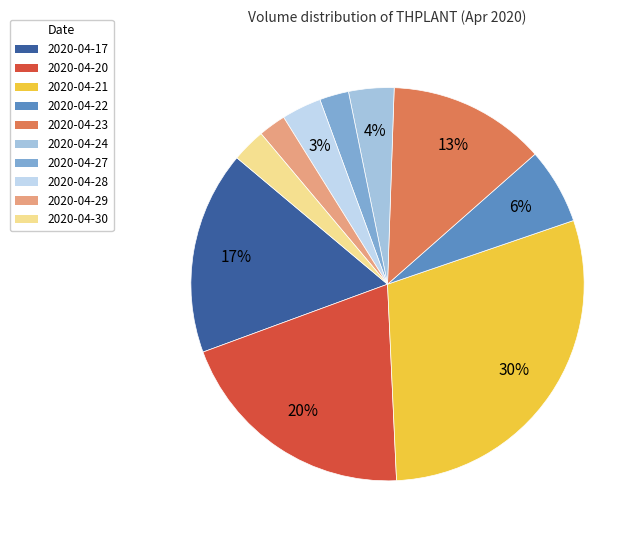

How many slices are in this pie chart?

10